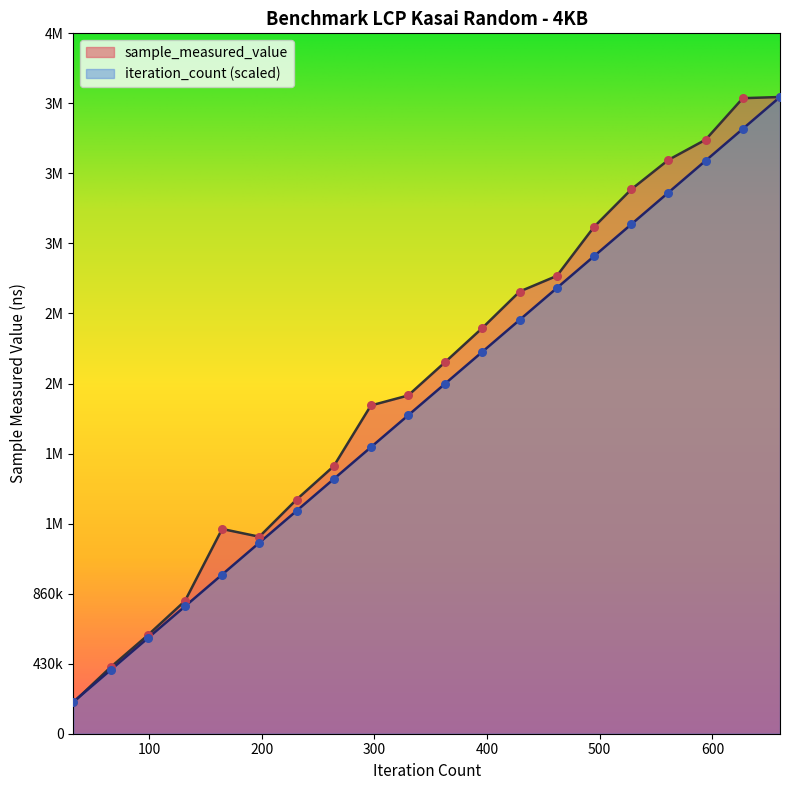

Which series reaches the maximum Y coordinate?

sample_measured_value